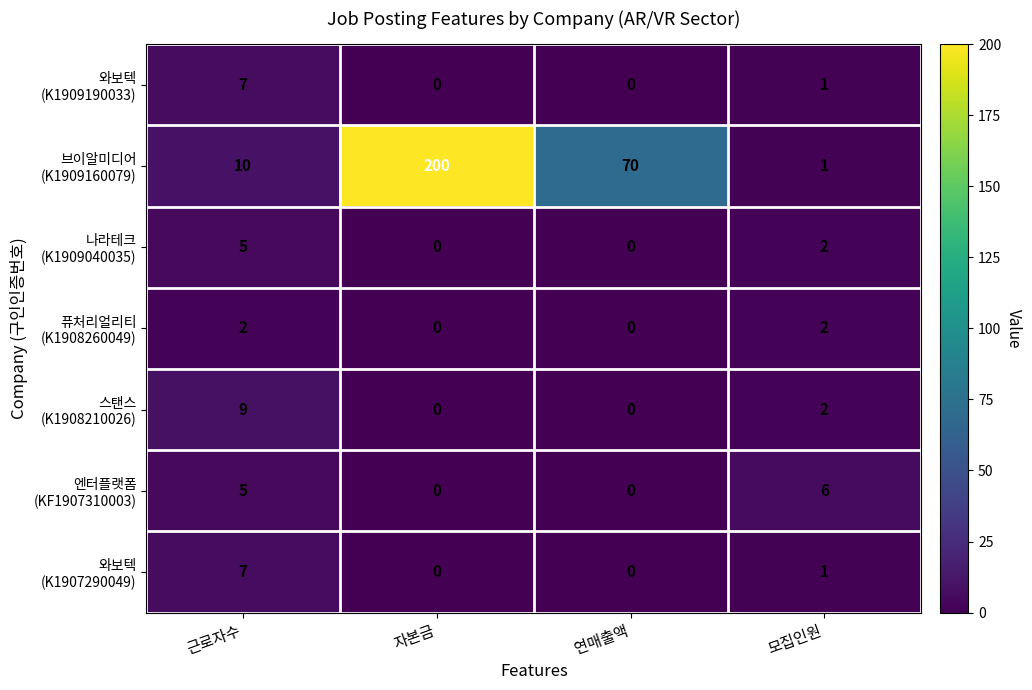

Which label corresponds to the largest value in the chart?

자본금